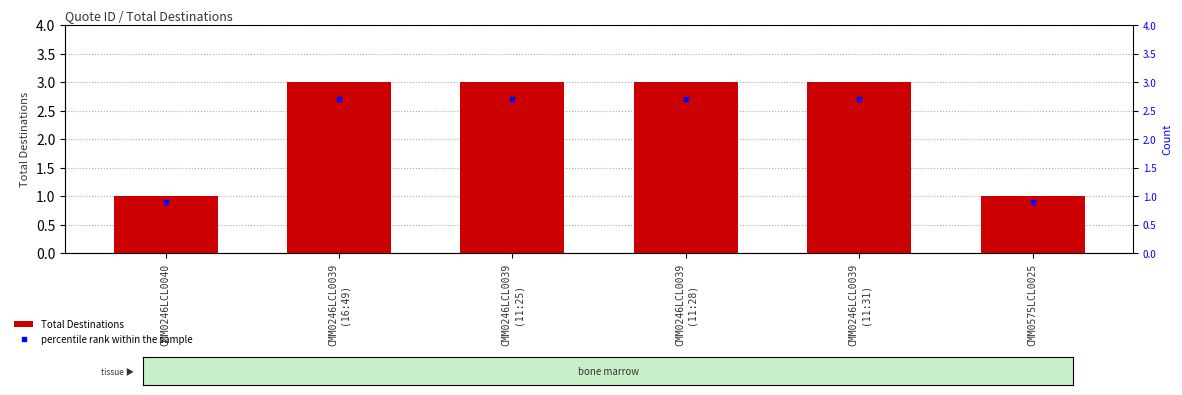

True or false: the data shows 3 at CMM0246LCL0039
(16:49).

True